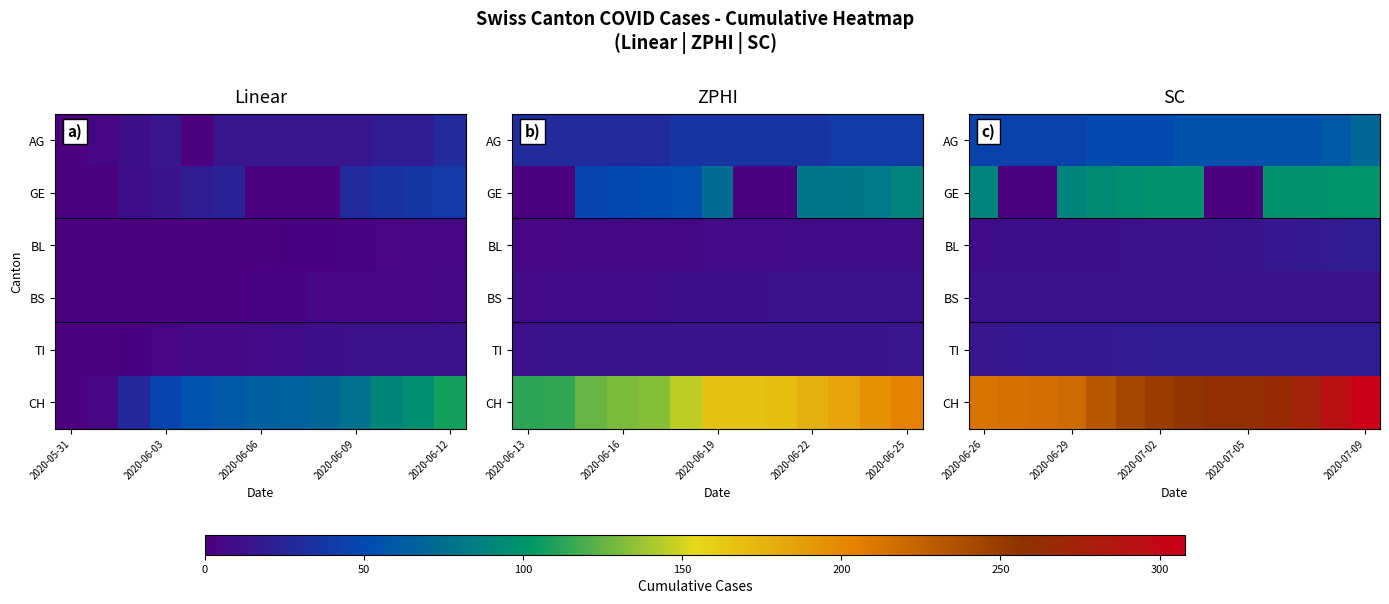

What is the maximum value for CH?

308